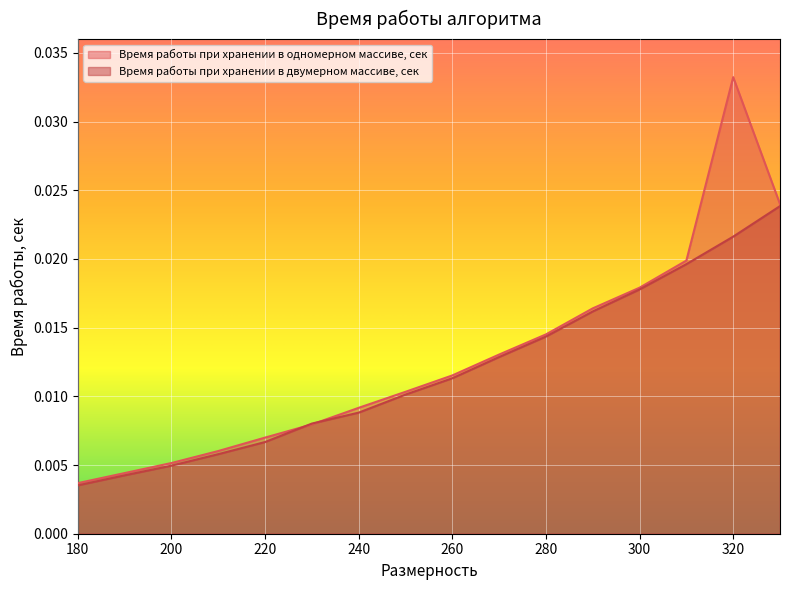

At which label does Время работы при хранении в двумерном массиве, сек reach its peak?

330